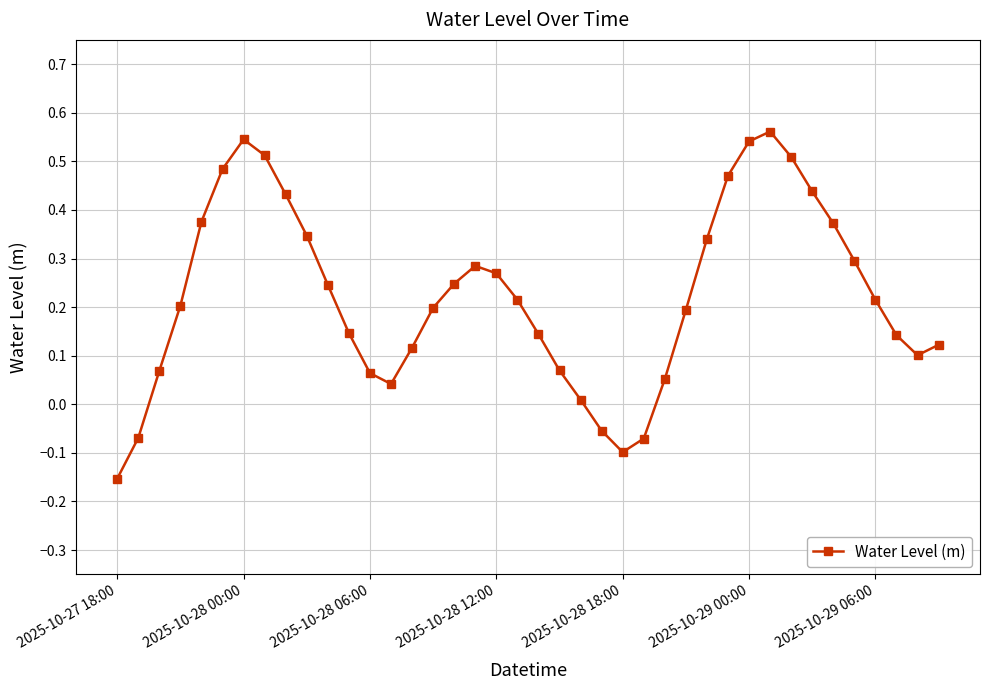

True or false: the data has more than 0 interior local peaks.

True